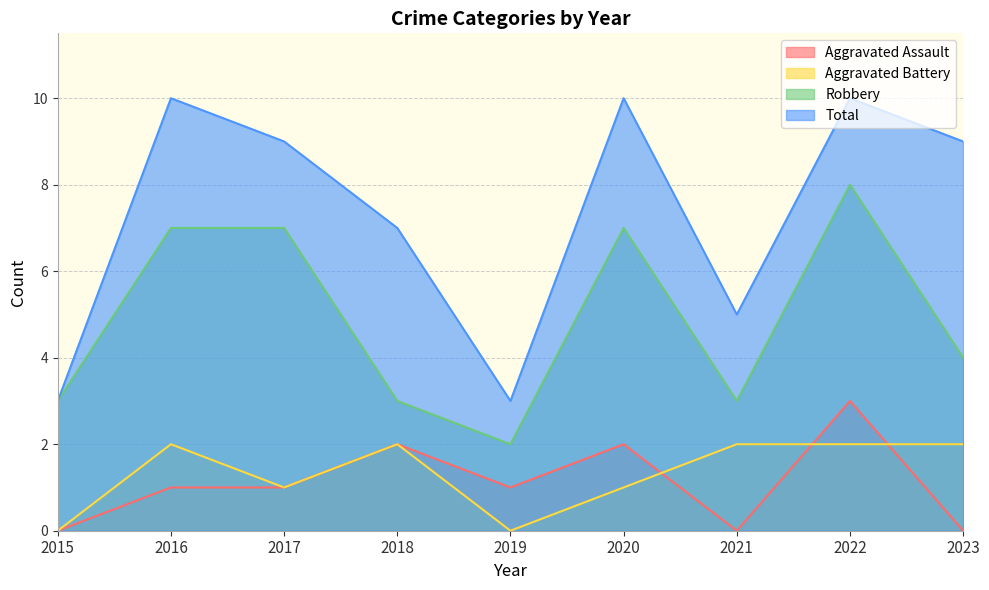

Reading left to right, extract all data points from this chart.

Aggravated Assault: 2015=0	2016=1	2017=1	2018=2	2019=1	2020=2	2021=0	2022=3	2023=0
Aggravated Battery: 2015=0	2016=2	2017=1	2018=2	2019=0	2020=1	2021=2	2022=2	2023=2
Robbery: 2015=3	2016=7	2017=7	2018=3	2019=2	2020=7	2021=3	2022=8	2023=4
Total: 2015=3	2016=10	2017=9	2018=7	2019=3	2020=10	2021=5	2022=10	2023=9